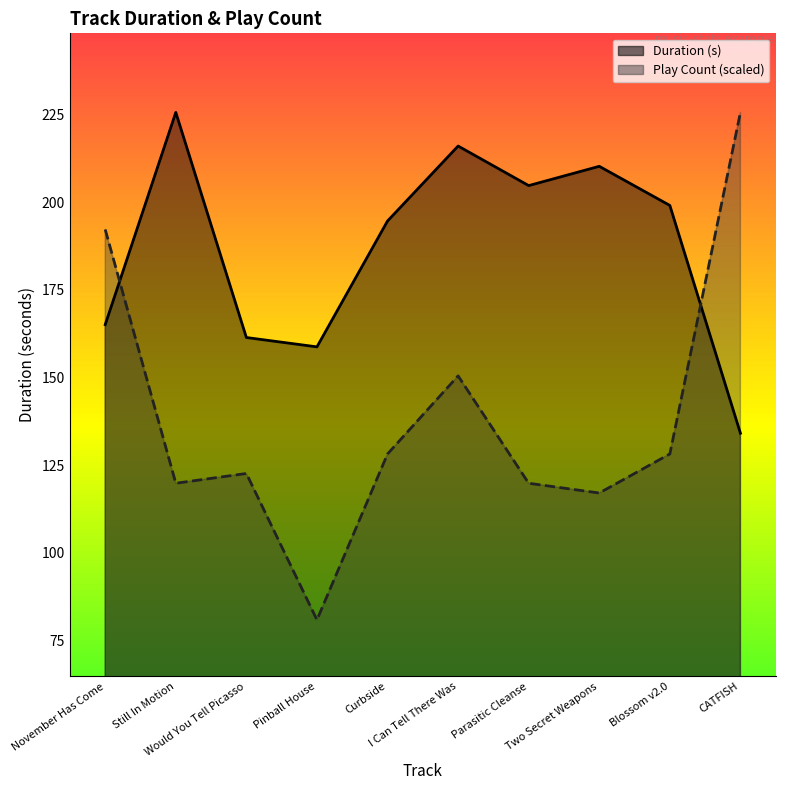

What is the difference between the maximum and second lowest values in the Duration (s) series?

66.9